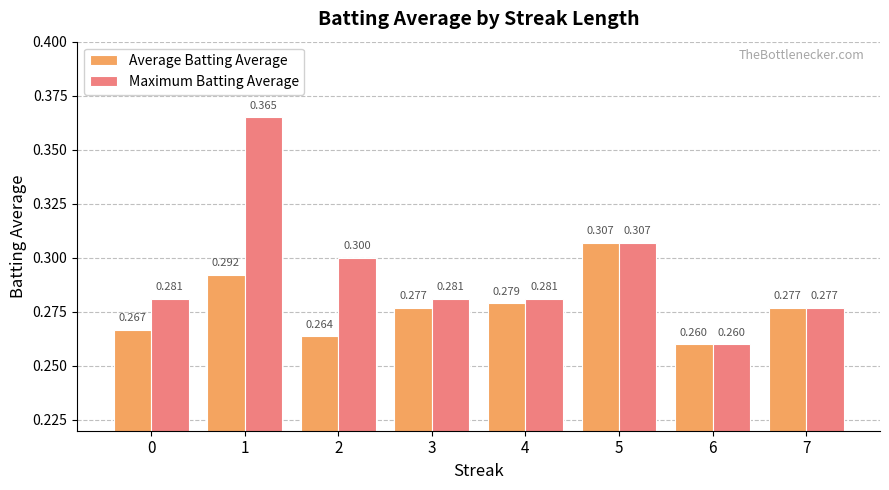

What is the difference between the maximum and minimum values in the Maximum Batting Average series?

0.1